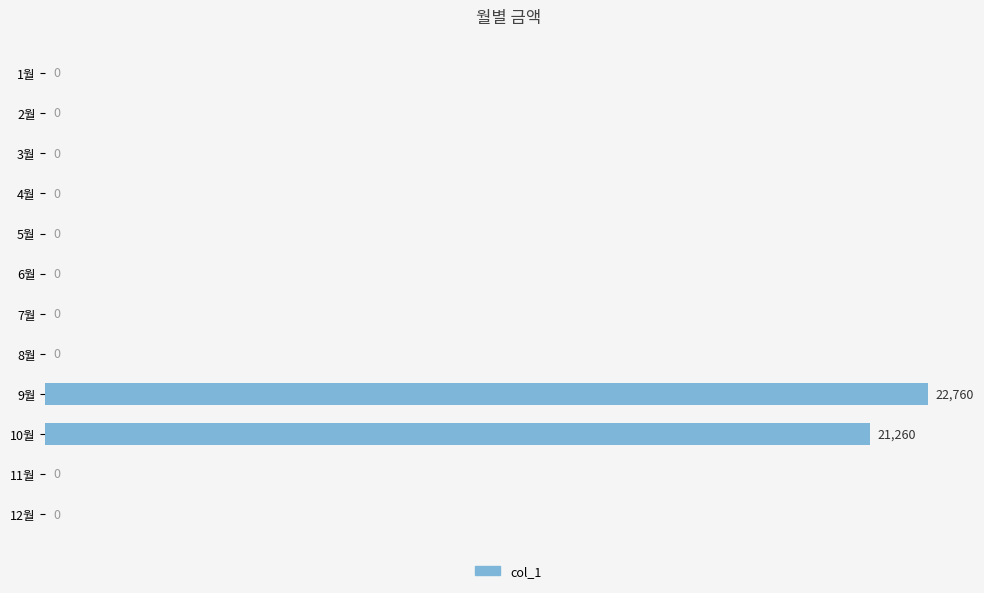

Does the chart contain stacked bars?

No